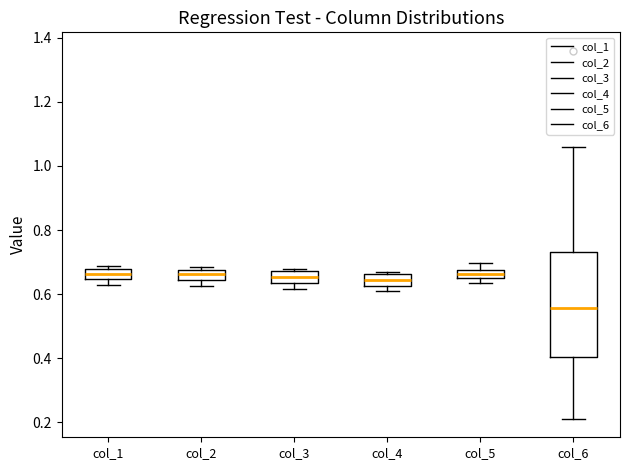

Where does the median line of the box for col_2 sit on the y-axis? The values are not printed on the chart, so give them approximately, as read against the axis.

0.66